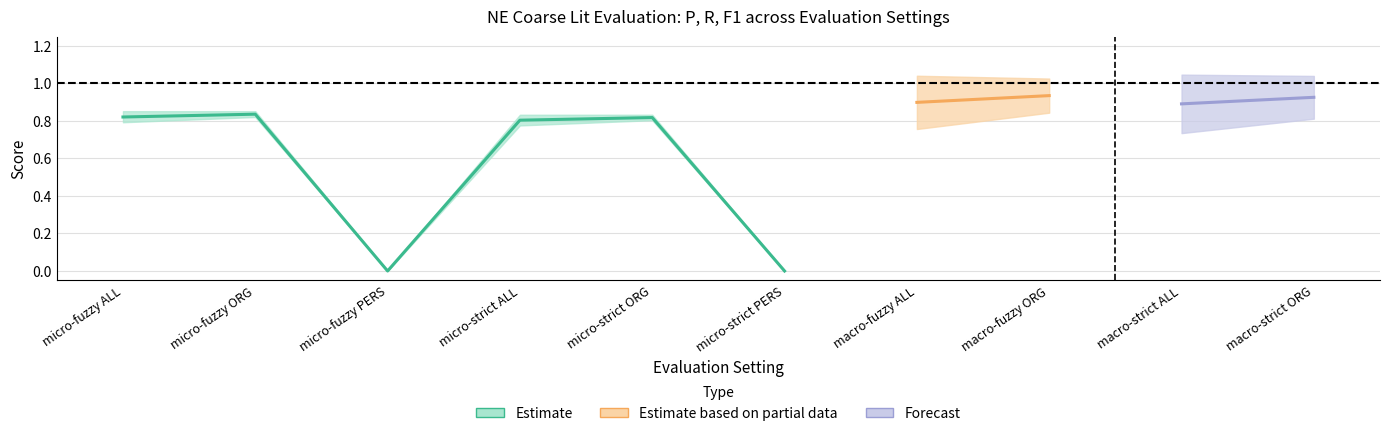

What is the label of the 7th point from the left?

macro-fuzzy ALL